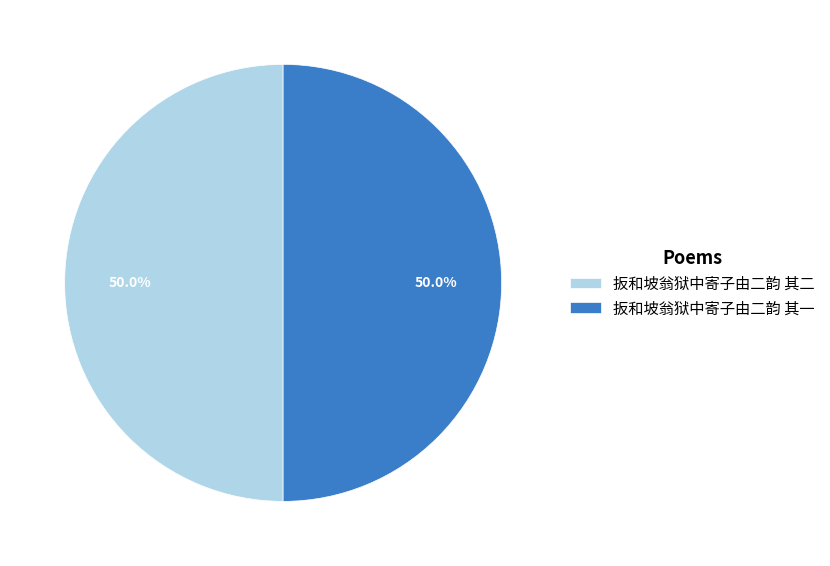

What is the ratio of the value at 扳和坡翁狱中寄子由二韵 其一 to the value at 扳和坡翁狱中寄子由二韵 其二?

1.0